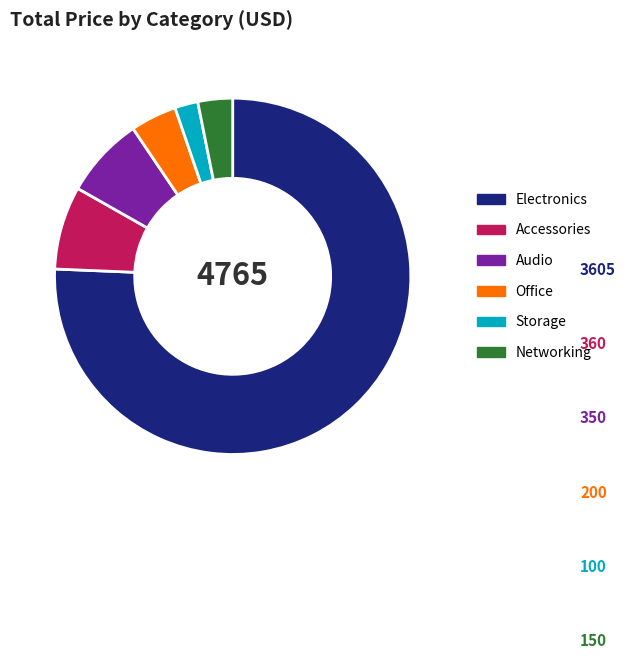

Is there any slice that represents more than half of the pie?

Yes